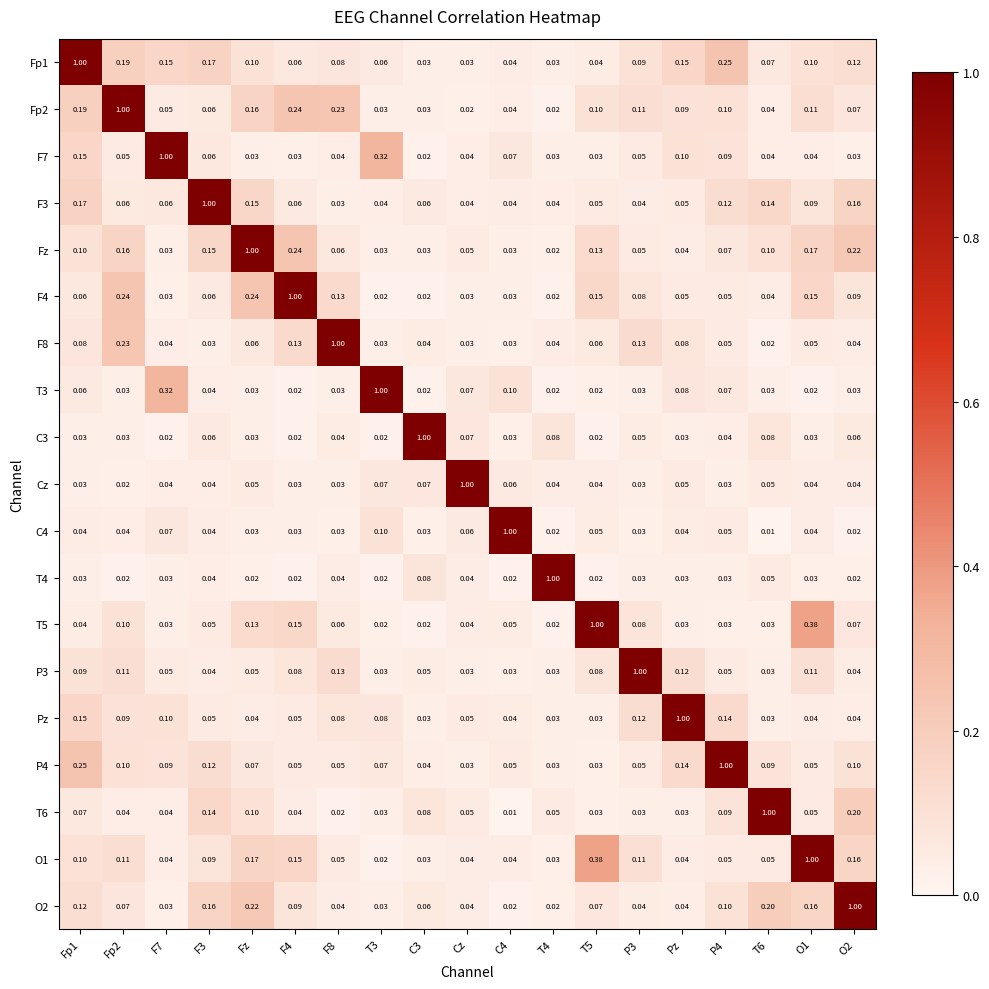

Is the value of P4 at C3 greater than the value of Fp2 at P3?

No